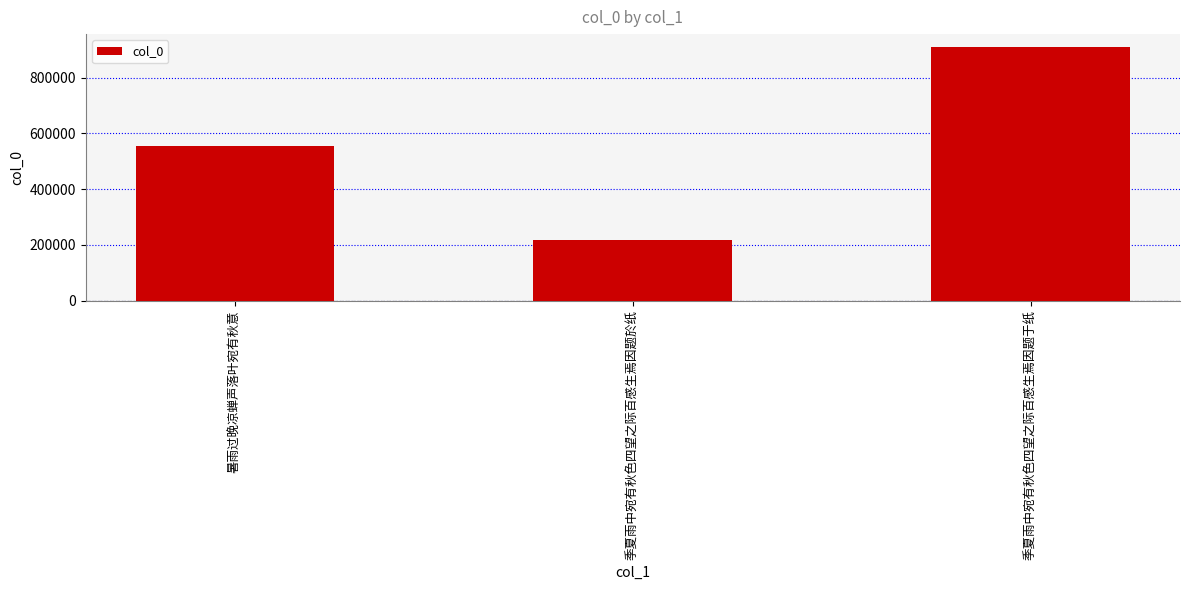

Approximately how many times larger is the value at 季夏雨中宛有秋色四望之际百感生焉因题于纸 compared to 季夏雨中宛有秋色四望之际百感生焉因题於纸?

4.2